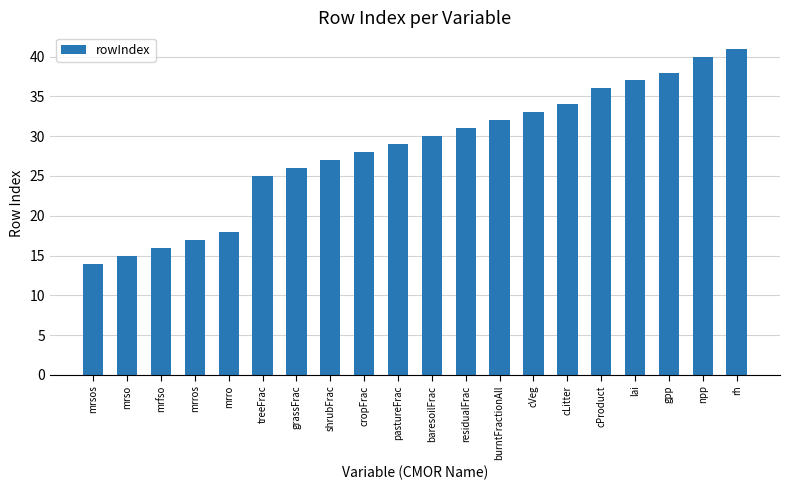

Reading left to right, extract all data points from this chart.

14	15	16	17	18	25	26	27	28	29	30	31	32	33	34	36	37	38	40	41